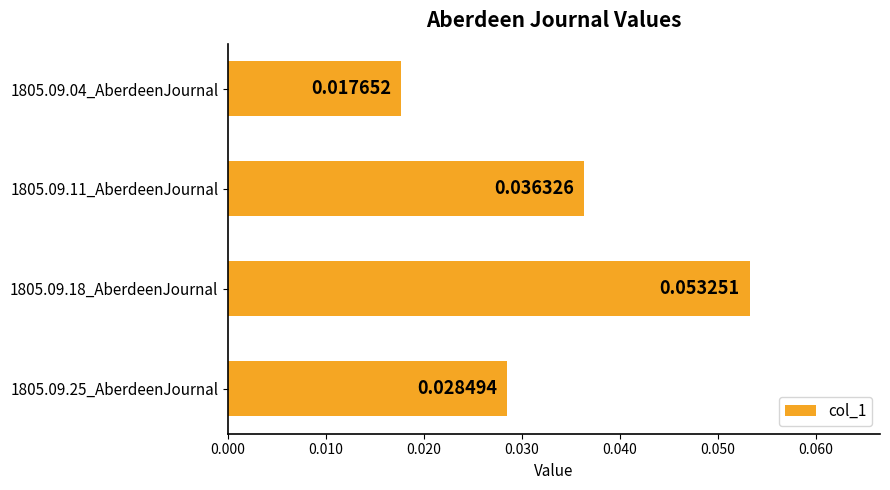

List the labels in order of value, largest first.

1805.09.18_AberdeenJournal, 1805.09.11_AberdeenJournal, 1805.09.25_AberdeenJournal, 1805.09.04_AberdeenJournal